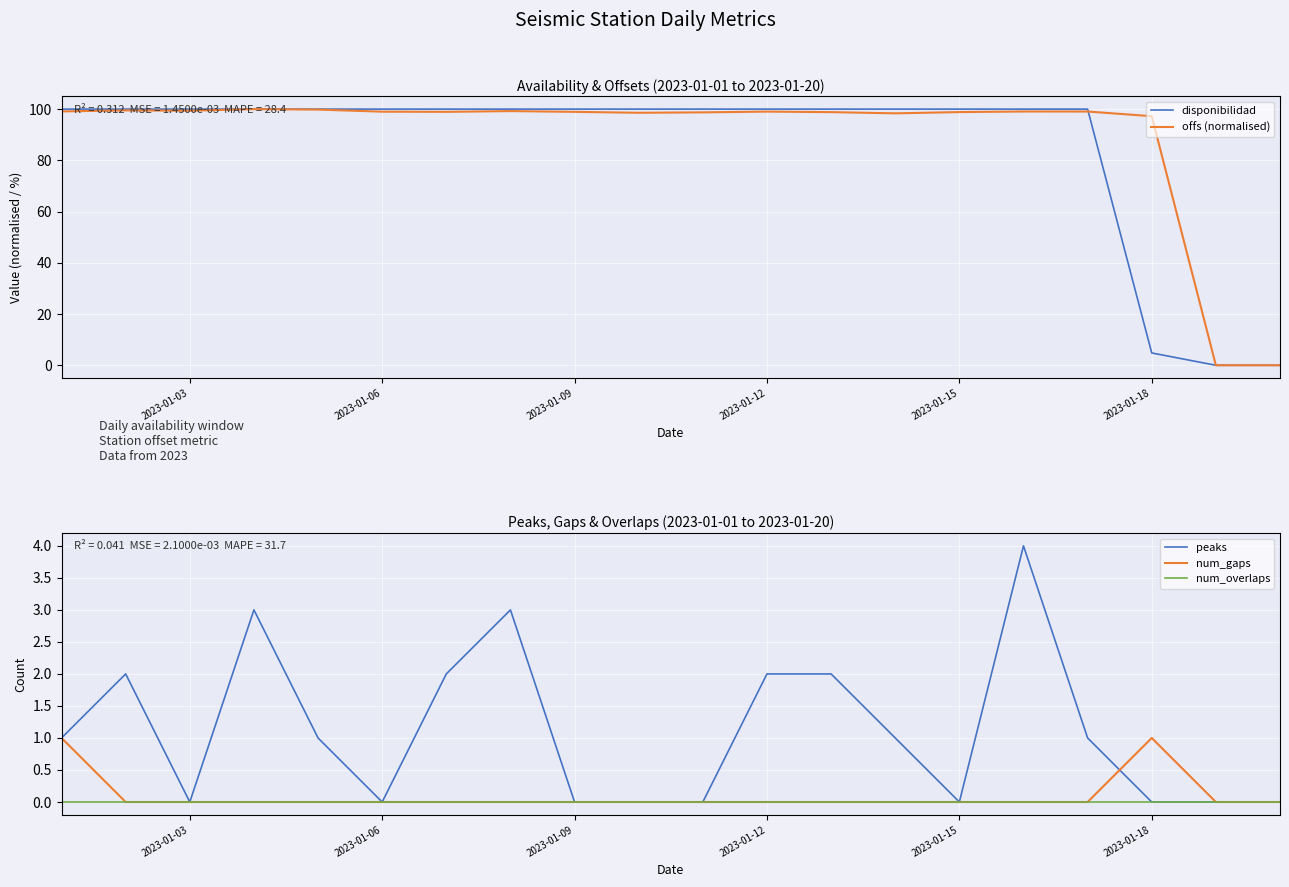

Rank the series by their maximum value, from lowest to highest.

num_overlaps, num_gaps, peaks, offs (normalised), disponibilidad